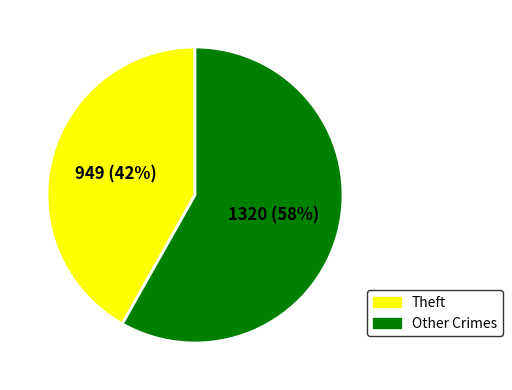

What percentage is the Other Crimes slice, to the nearest percent?

58%